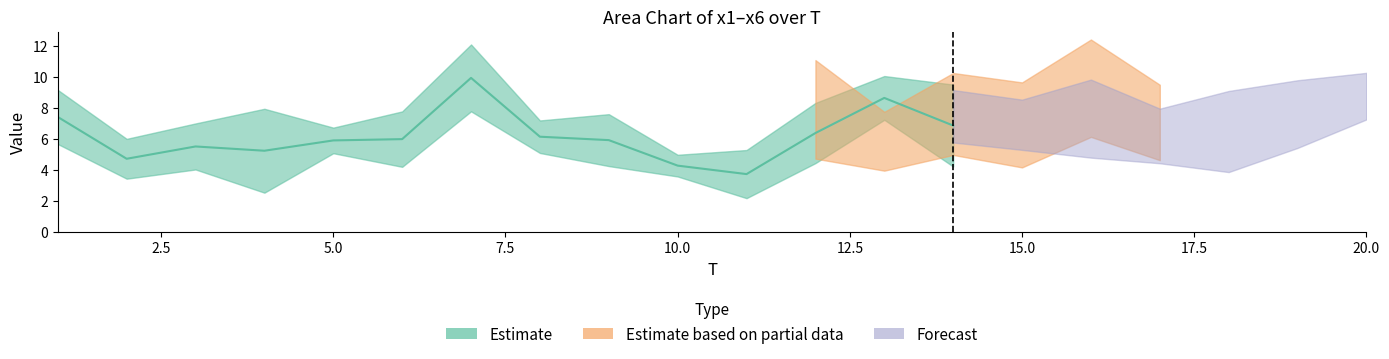

What is the difference between the second highest and second lowest values in the x1 series?

4.1